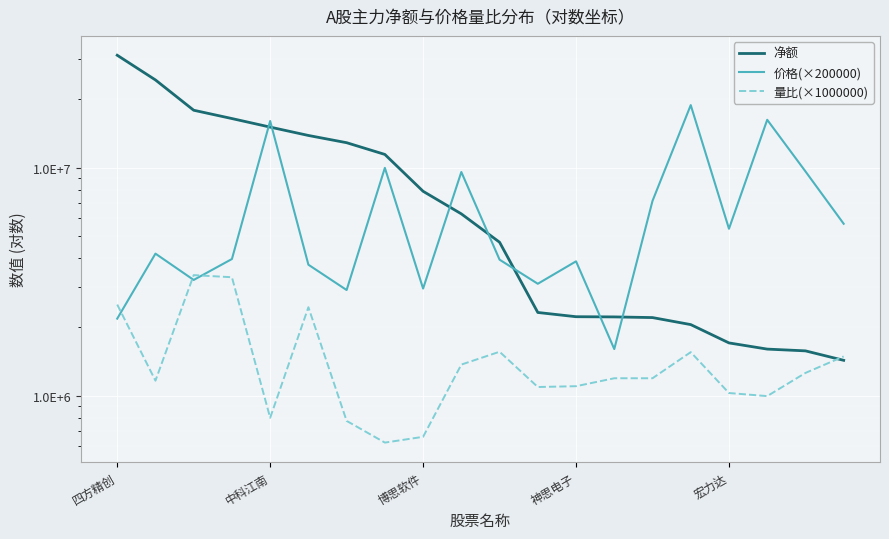

At which category does the chart reach its peak across all series?

四方精创